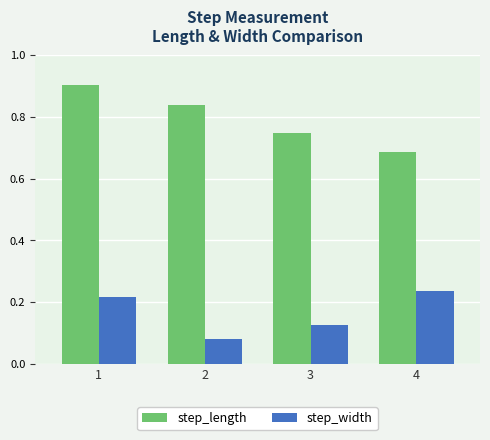

Is the value of step_length at 3 greater than the value of step_width at 2?

Yes